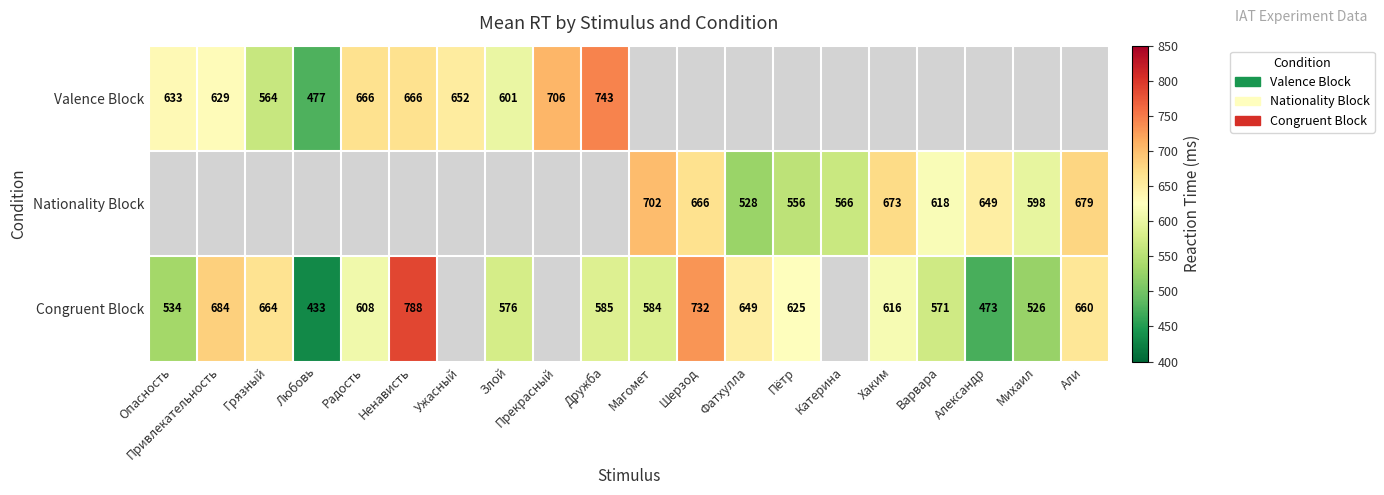

Count the number of data series in this chart.

3